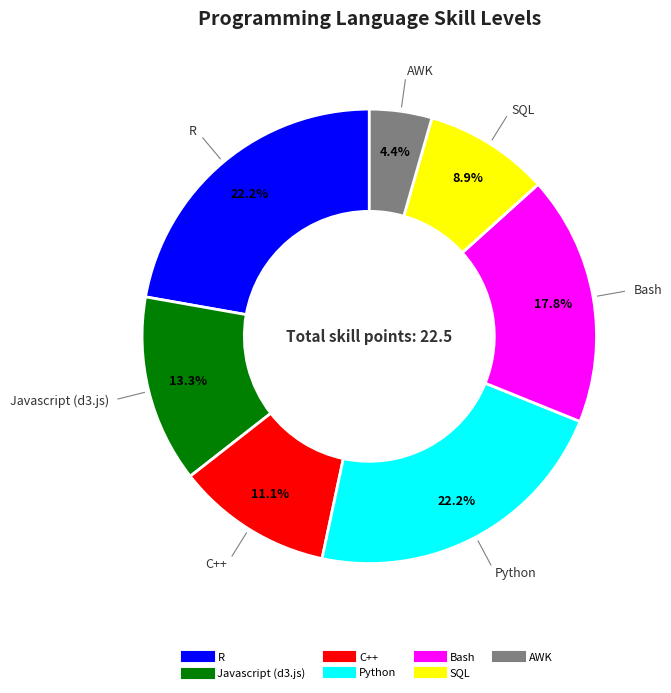

To the nearest percent, what portion does SQL represent?

9%